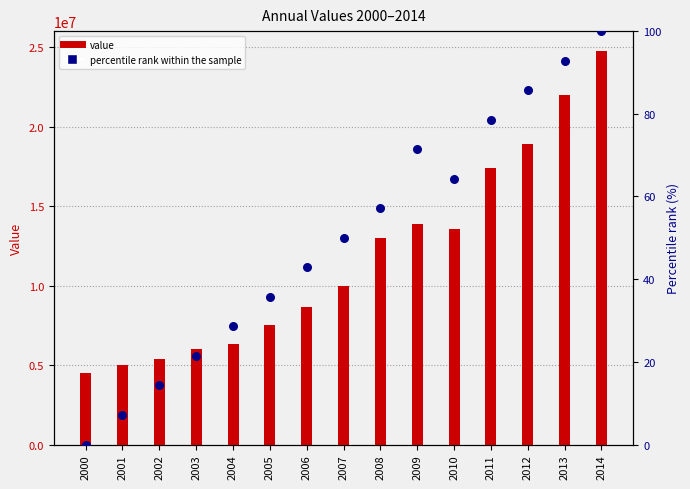

At how many categories does at least one series exceed 23545175?

1